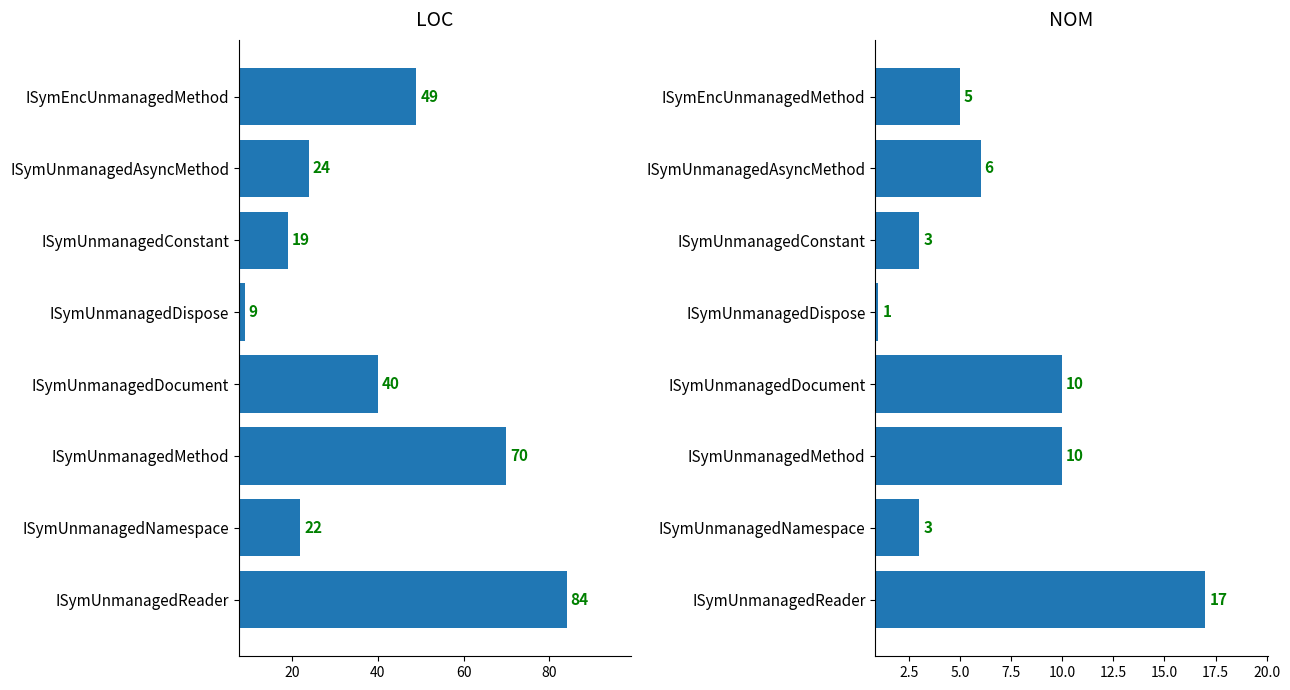

What is the greatest value displayed?

84